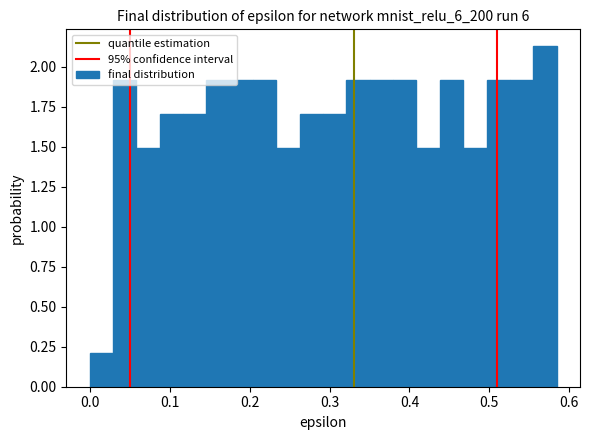

Around what value on the x-axis is the tallest bar? Give the approximate position of its centre, as read against the axis.

0.57